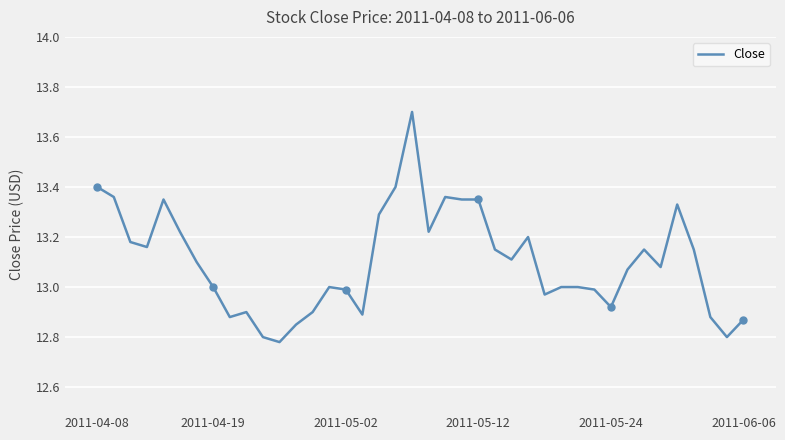

What is the difference between the maximum and minimum values?

0.9